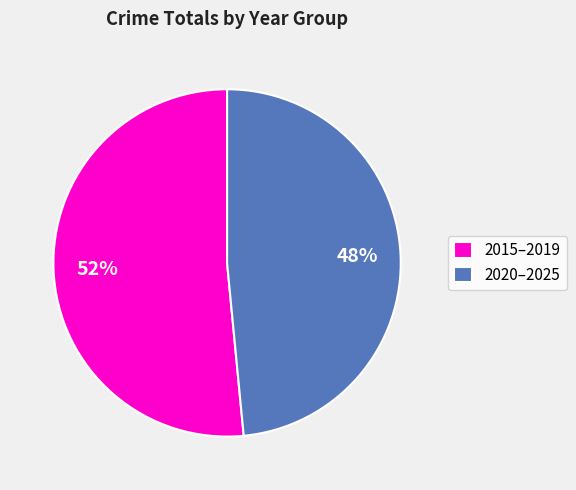

Do 2020–2025 and 2015–2019 together represent more than half of the pie?

Yes